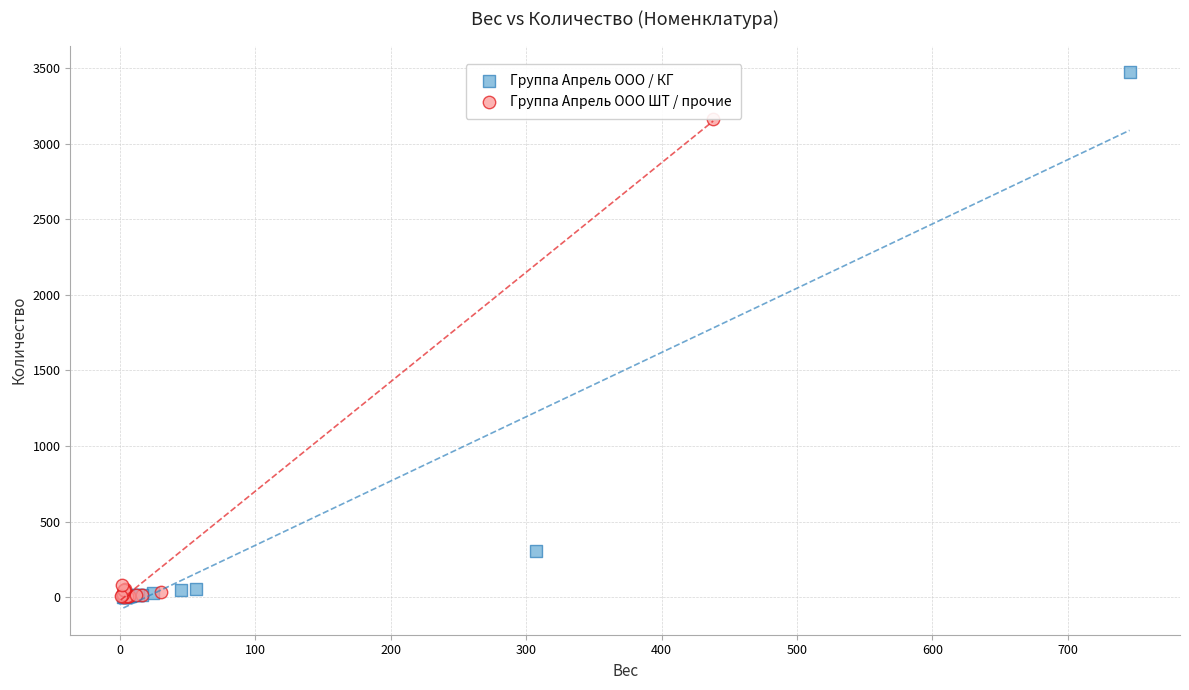

Which series has the widest spread of Y values?

Группа Апрель ООО / КГ